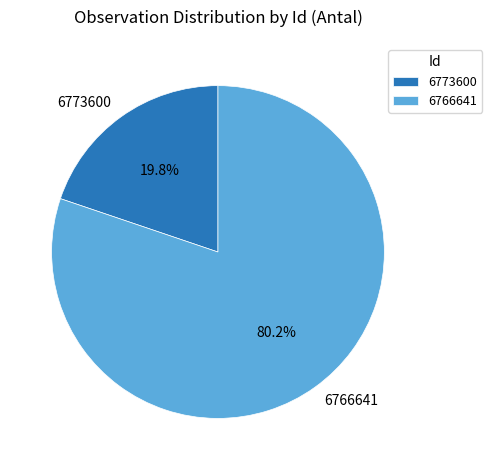

How many segments does this pie chart have?

2